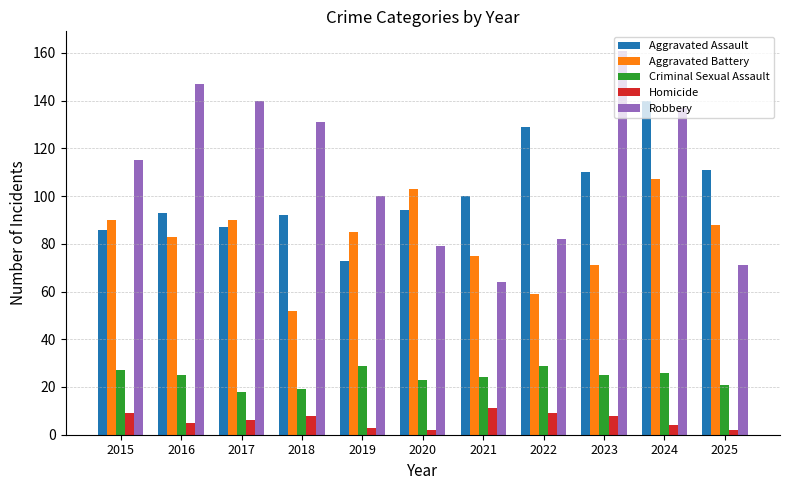

Rank the series by their maximum value, from highest to lowest.

Robbery, Aggravated Assault, Aggravated Battery, Criminal Sexual Assault, Homicide